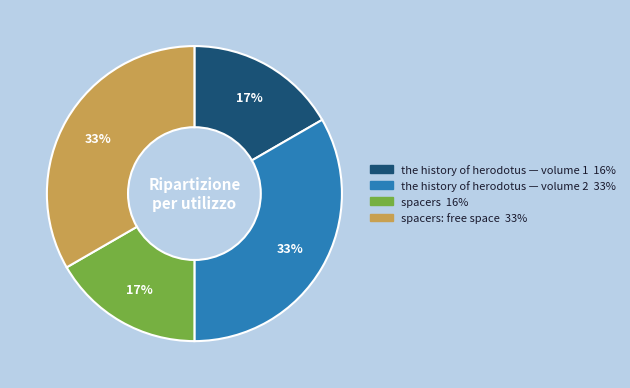

Is there any slice that represents more than half of the pie?

No